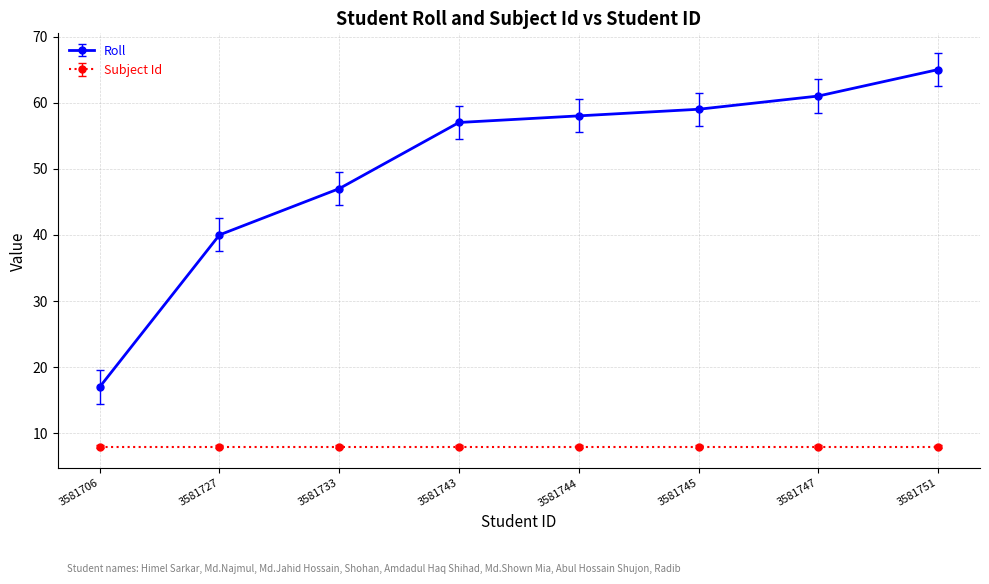

What is the approximate value of Subject Id at 3581733?

8